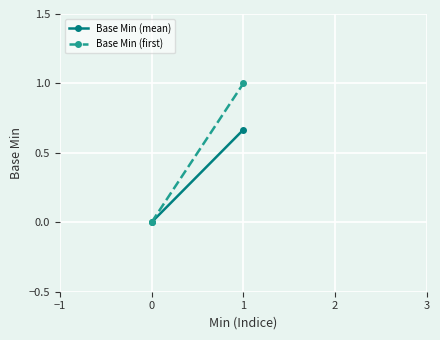

Is the value of Base Min (first) at 0 greater than the value of Base Min (mean) at 0?

No